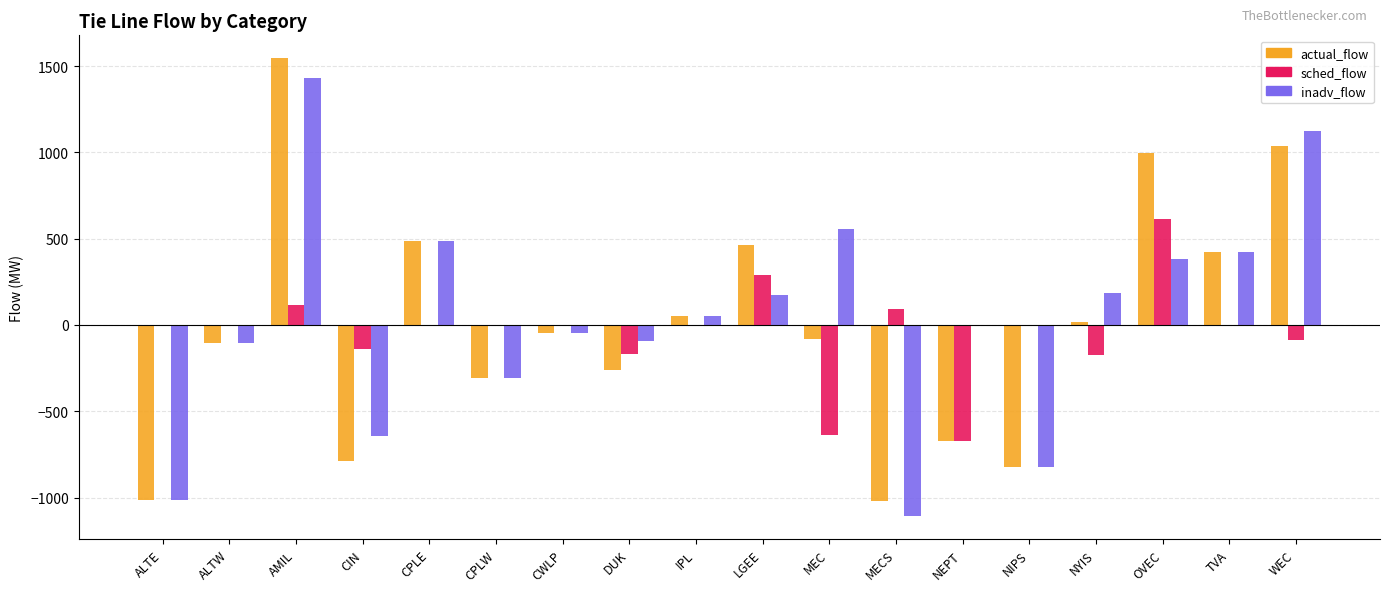

What is the total value across all series at CIN?

-1572